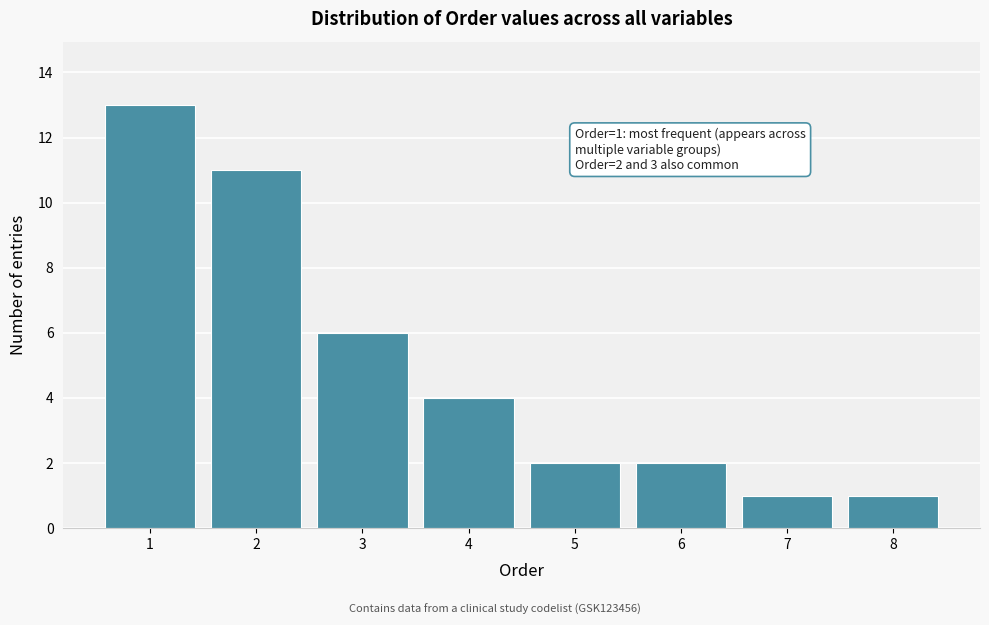

Reading right to left, what are all the values shown in this chart?

1	1	2	2	4	6	11	13